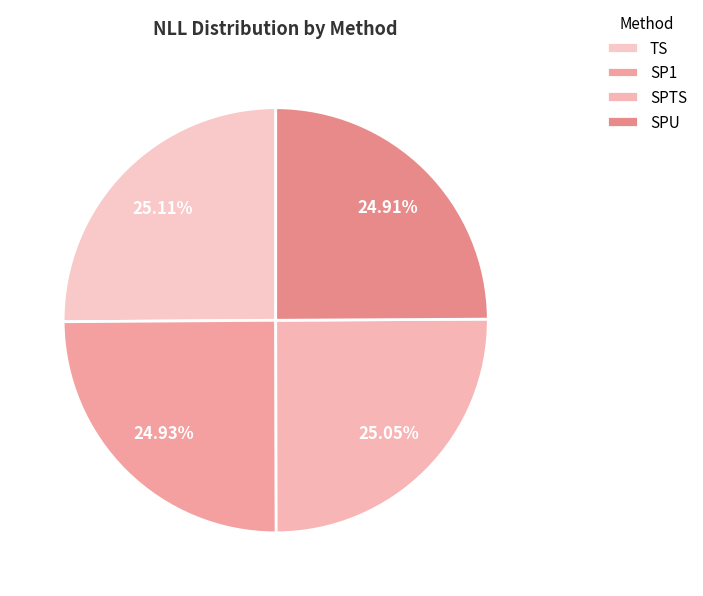

The SPTS slice represents 38% of the pie. True or false?

False